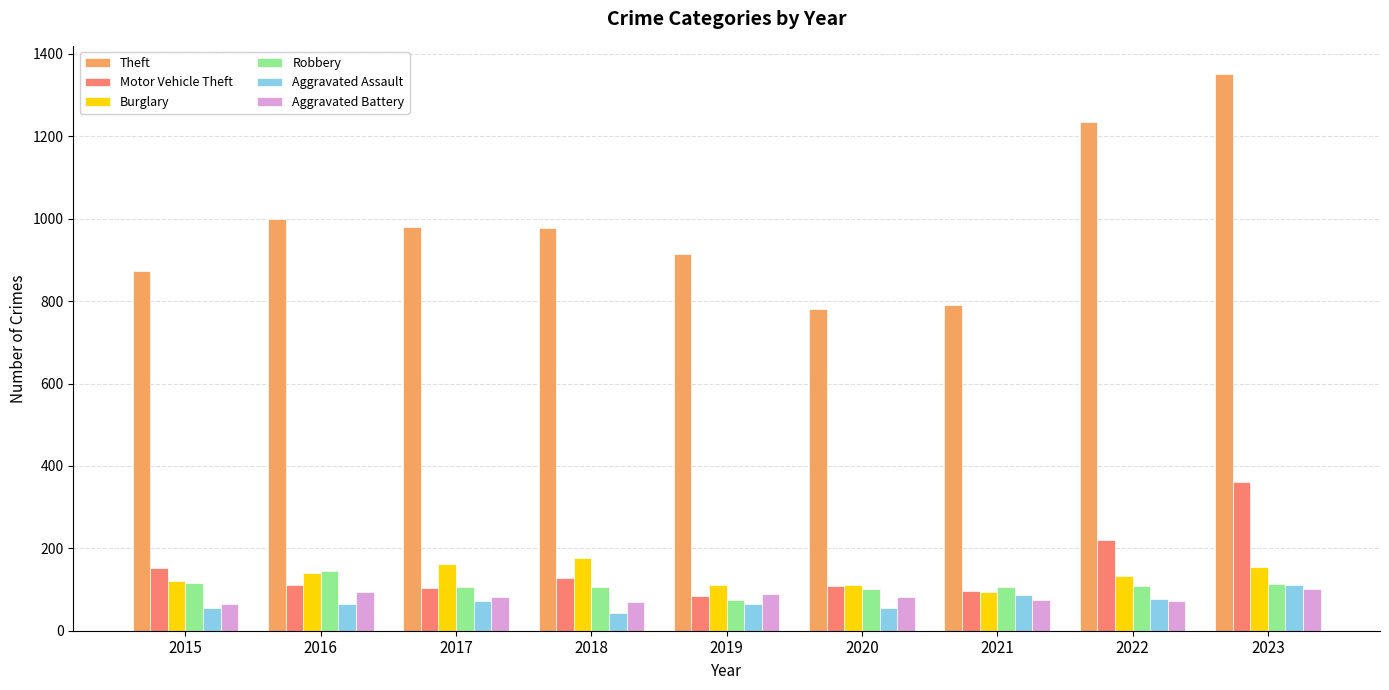

What is the difference between the maximum and second lowest values in the Aggravated Battery series?

31